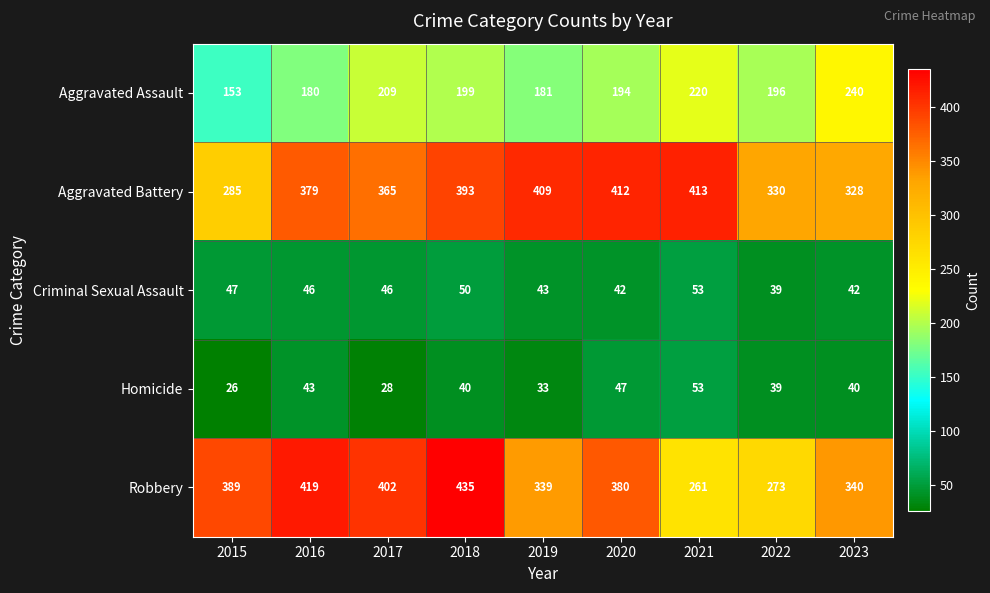

What is the spread (max minus min) of values at 2023?

300